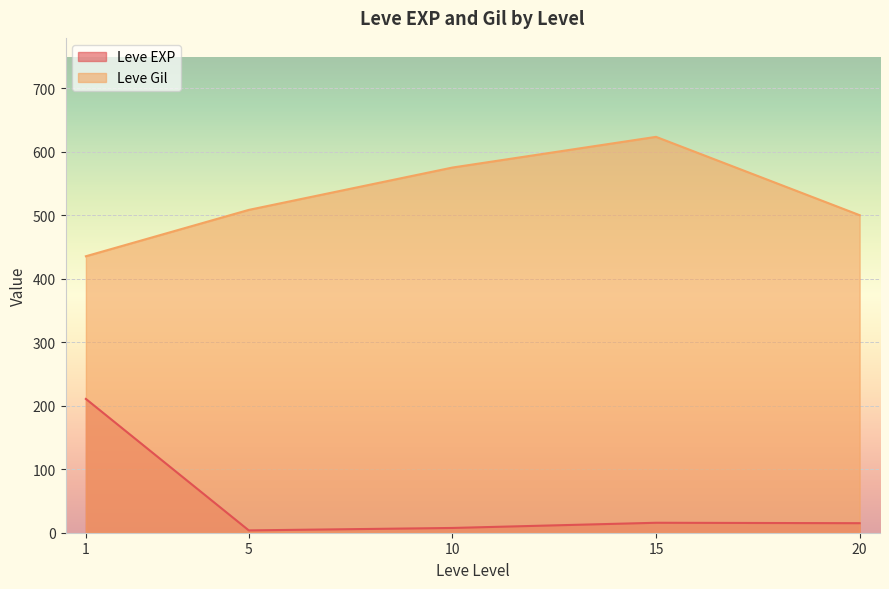

Which series has the largest total across all categories?

Leve Gil